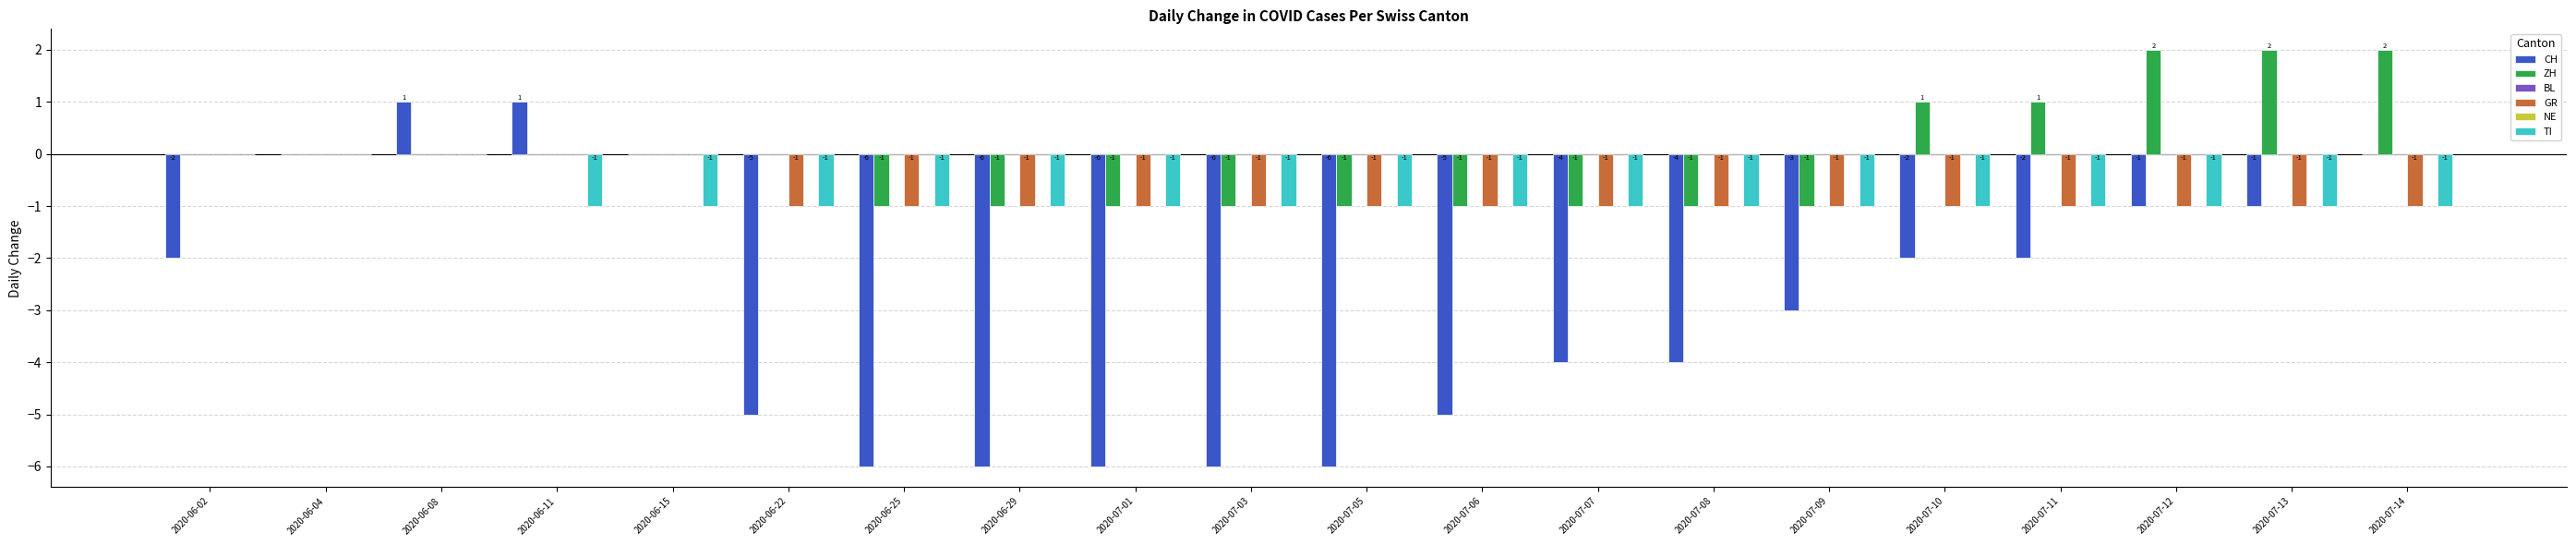

Reading right to left, what are all the values shown in this chart?

CH: 0	-1	-1	-2	-2	-3	-4	-4	-5	-6	-6	-6	-6	-6	-5	0	1	1	0	-2
ZH: 2	2	2	1	1	-1	-1	-1	-1	-1	-1	-1	-1	-1	0	0	0	0	0	0
BL: 0	0	0	0	0	0	0	0	0	0	0	0	0	0	0	0	0	0	0	0
GR: -1	-1	-1	-1	-1	-1	-1	-1	-1	-1	-1	-1	-1	-1	-1	0	0	0	0	0
NE: 0	0	0	0	0	0	0	0	0	0	0	0	0	0	0	0	0	0	0	0
TI: -1	-1	-1	-1	-1	-1	-1	-1	-1	-1	-1	-1	-1	-1	-1	-1	-1	0	0	0